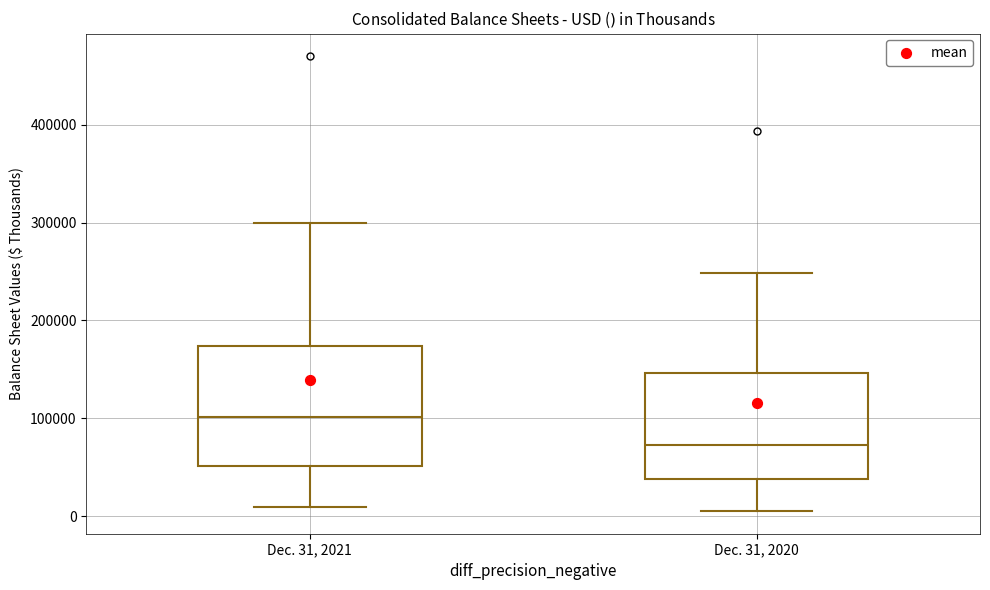

Which box has the highest median line?

Dec. 31, 2021